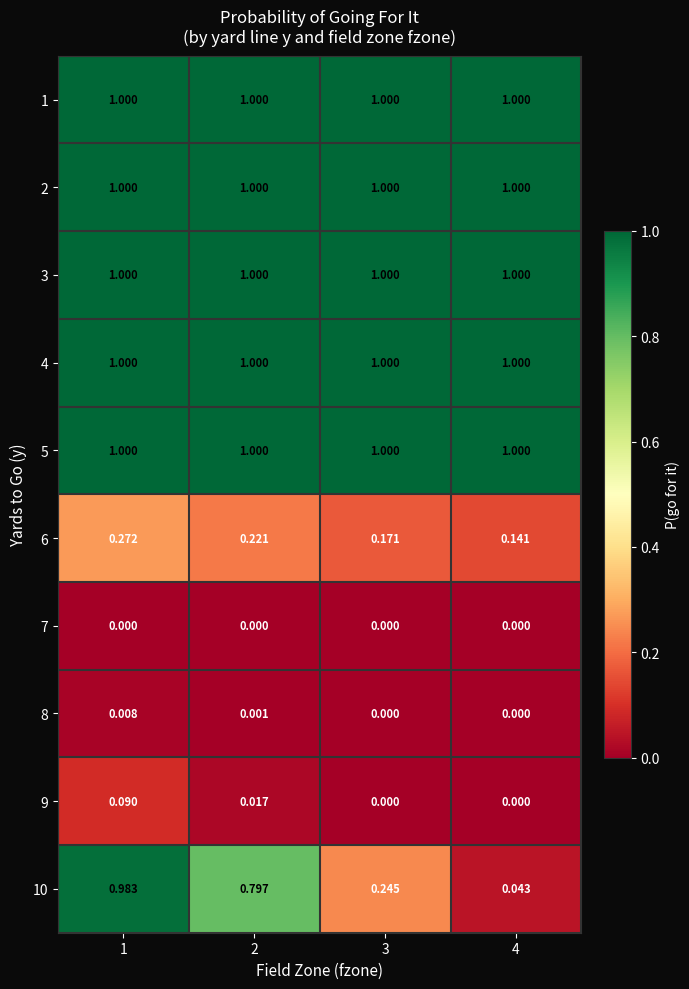

Is the value of 10 at 4 greater than the value of 6 at 3?

No